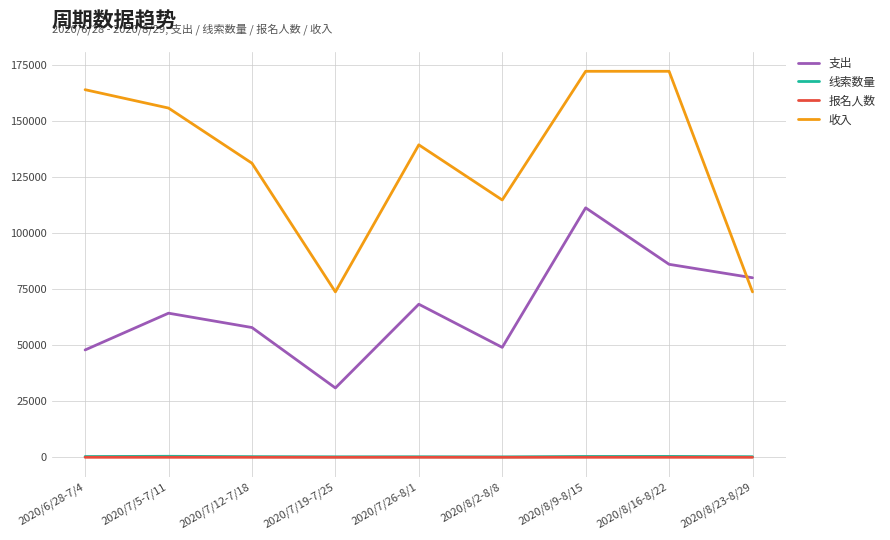

What is the difference between the maximum and second lowest values in the 支出 series?

63400